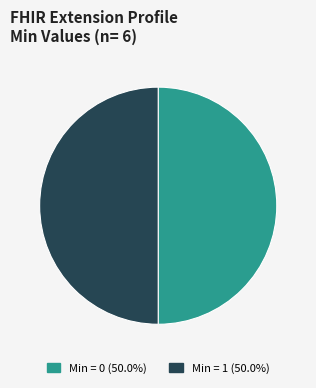

Is the sum of Min = 1 (50.0%) and Min = 0 (50.0%) greater than half?

Yes